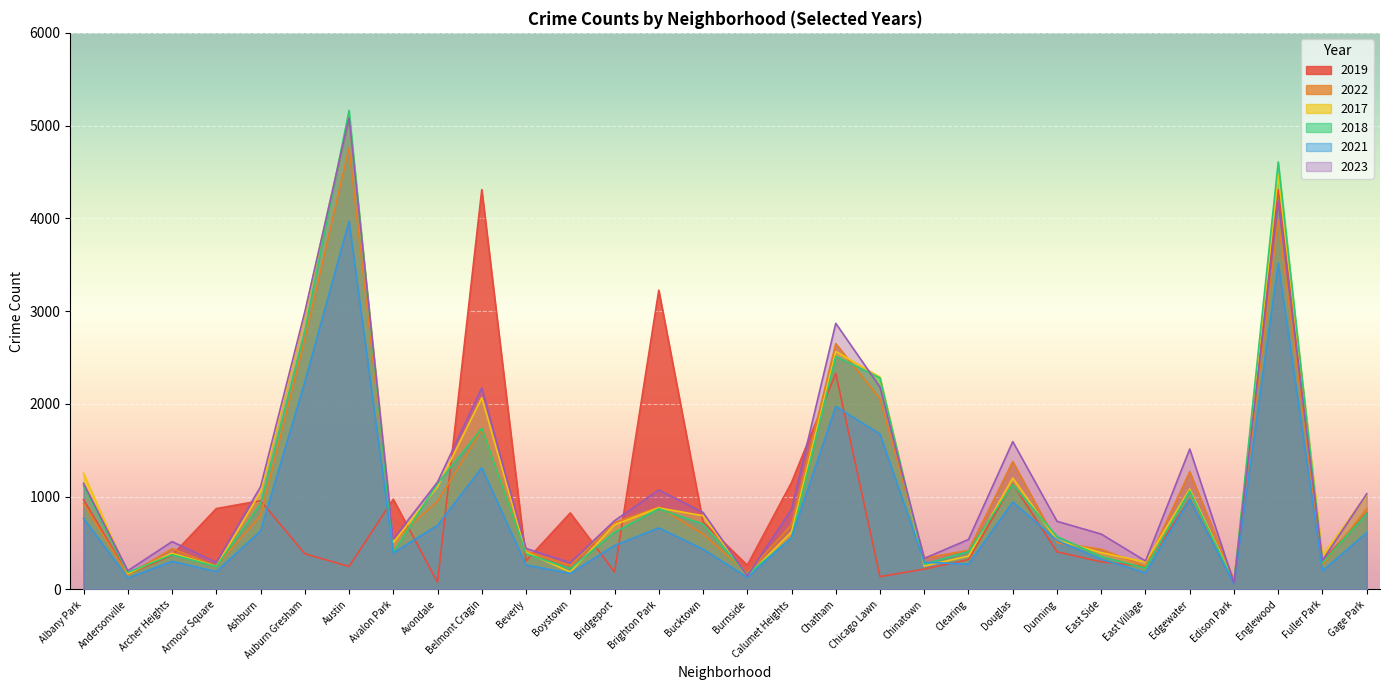

What is the total value across all series at Boystown?

1957